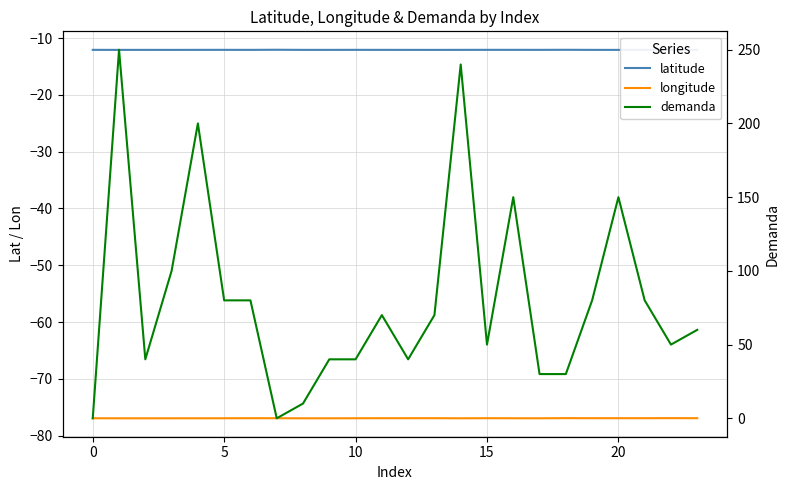

How many lines are shown in the chart?

3